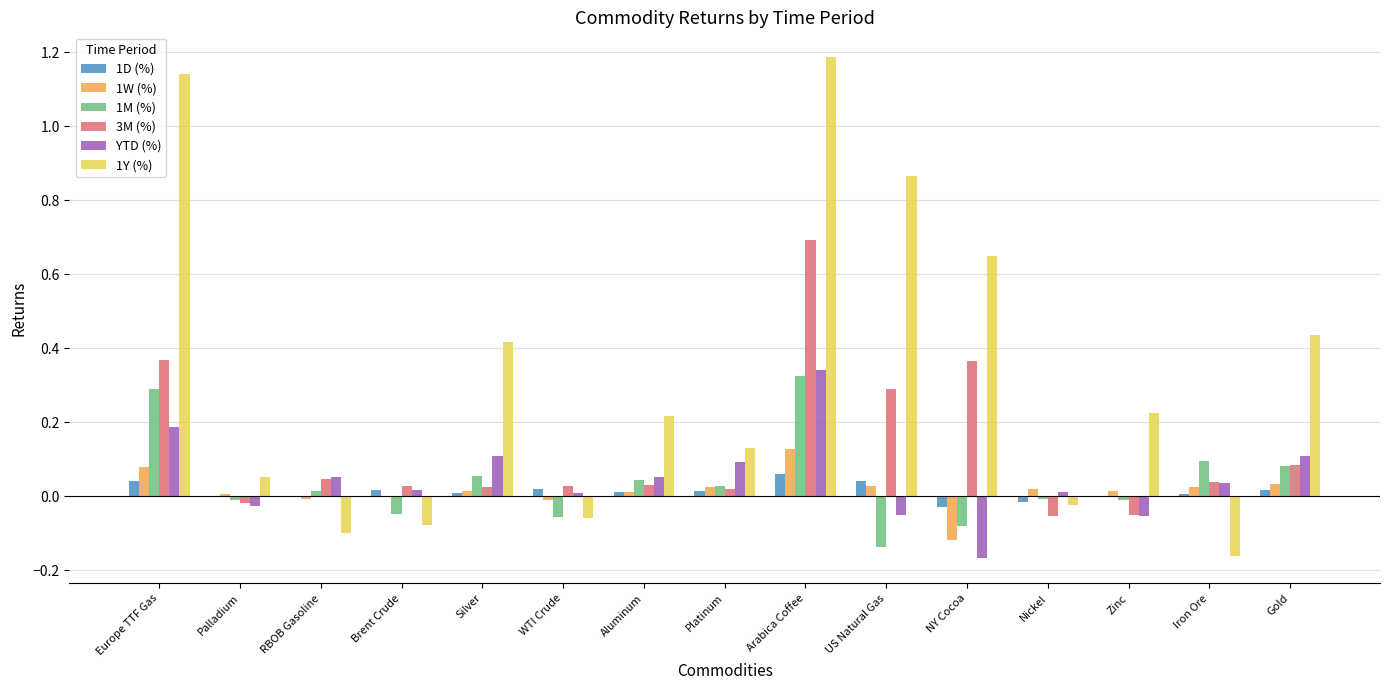

At which category does the chart reach its peak across all series?

Arabica Coffee